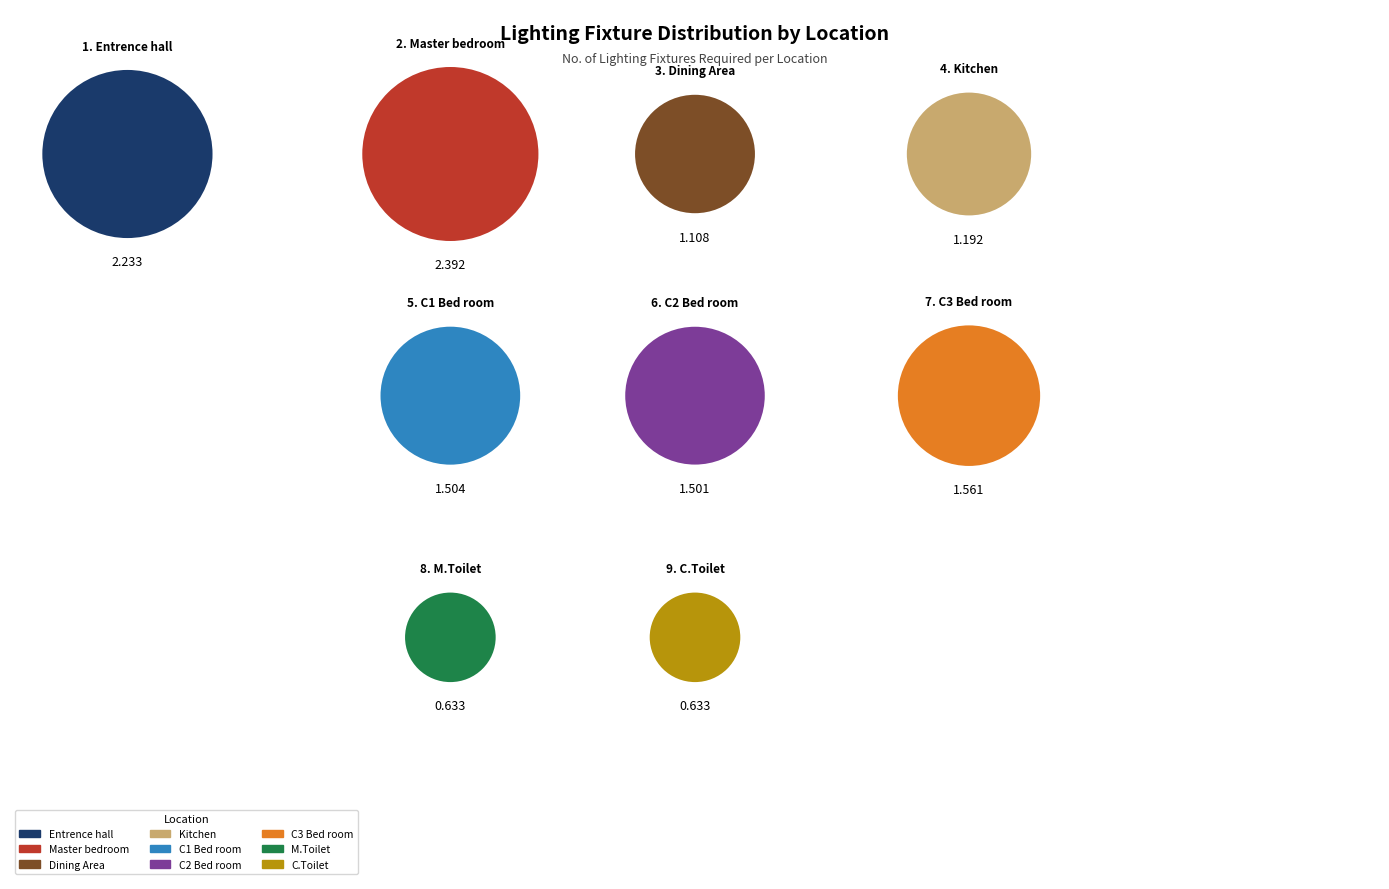

How many segments does this pie chart have?

9